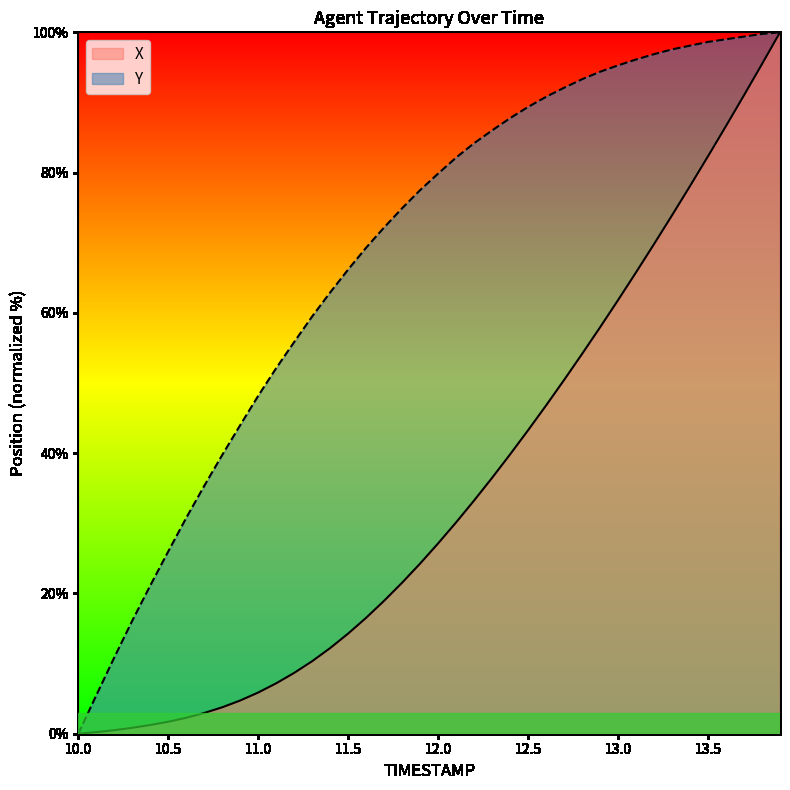

Rank the series at 12.0 from lowest to highest value.

X, Y